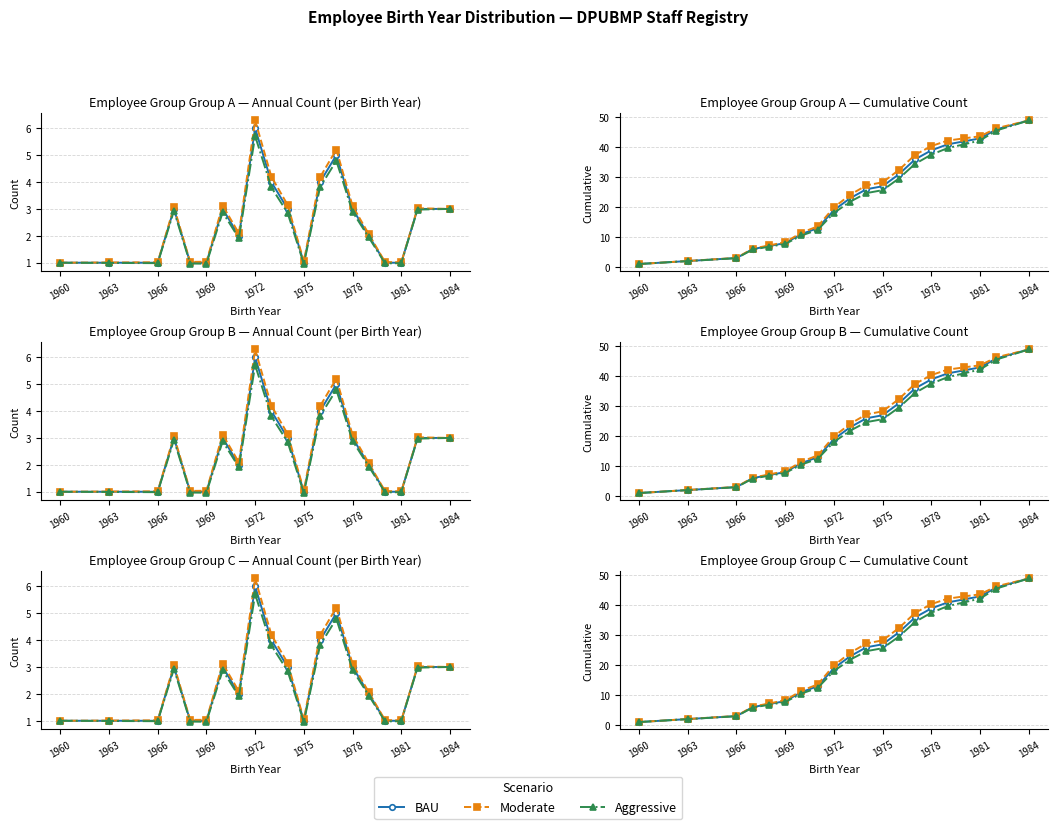

True or false: Moderate has more than 0 interior local peaks.

False